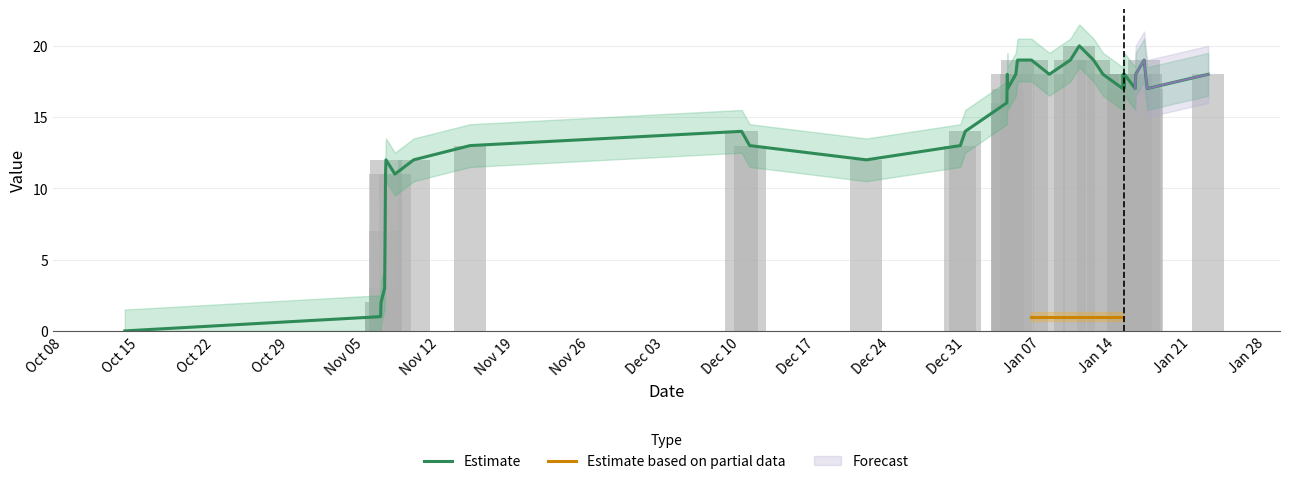

How many bars are there in total?

36